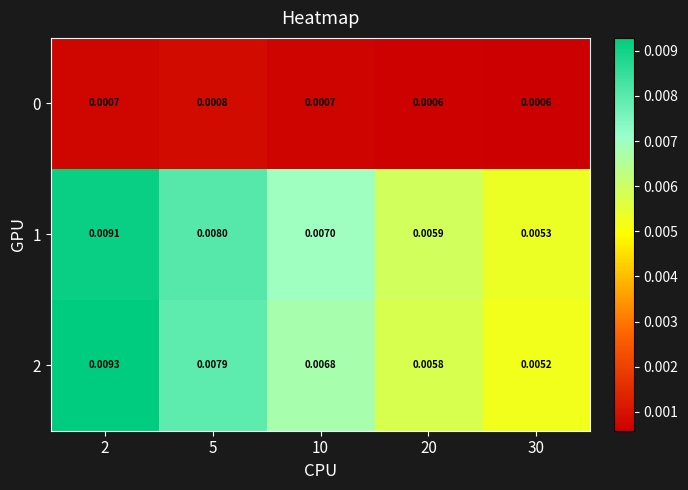

How many series are shown in this chart?

3